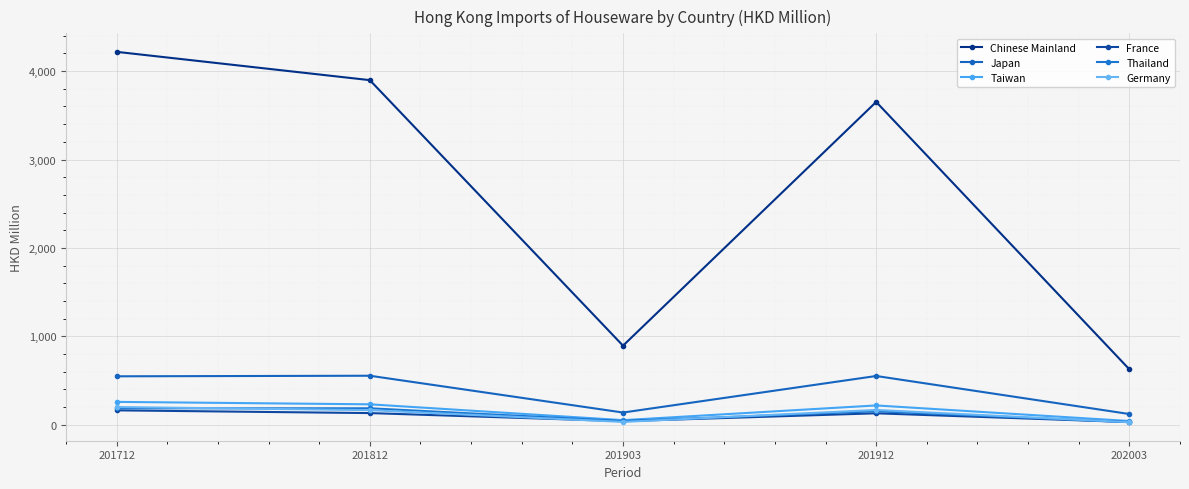

Where is Thailand nearest to the value 108?

201912